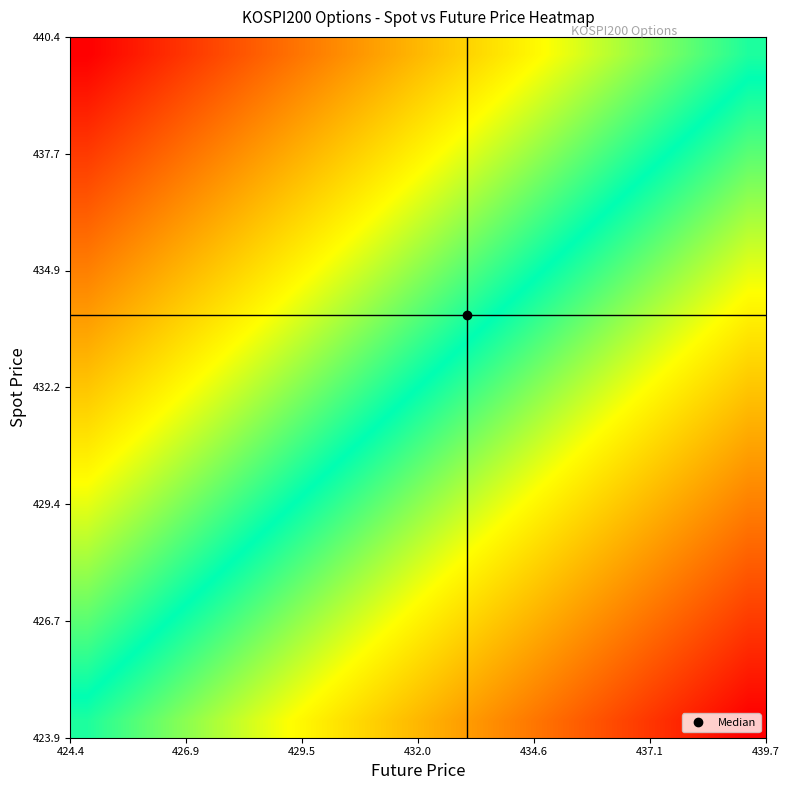

How many distinct data groups are displayed?

20